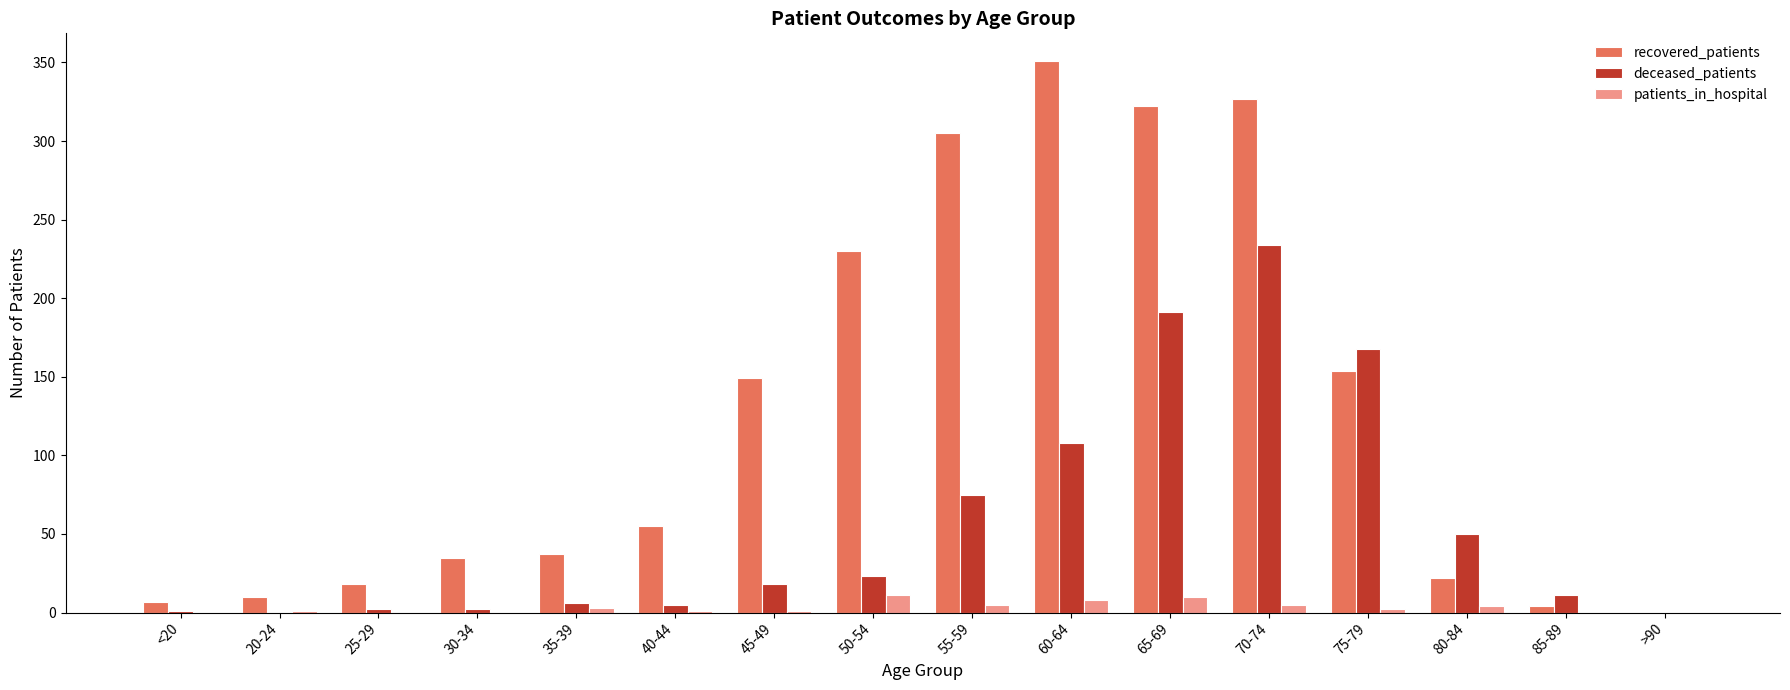

What are all the series names shown in the legend?

recovered_patients, deceased_patients, patients_in_hospital